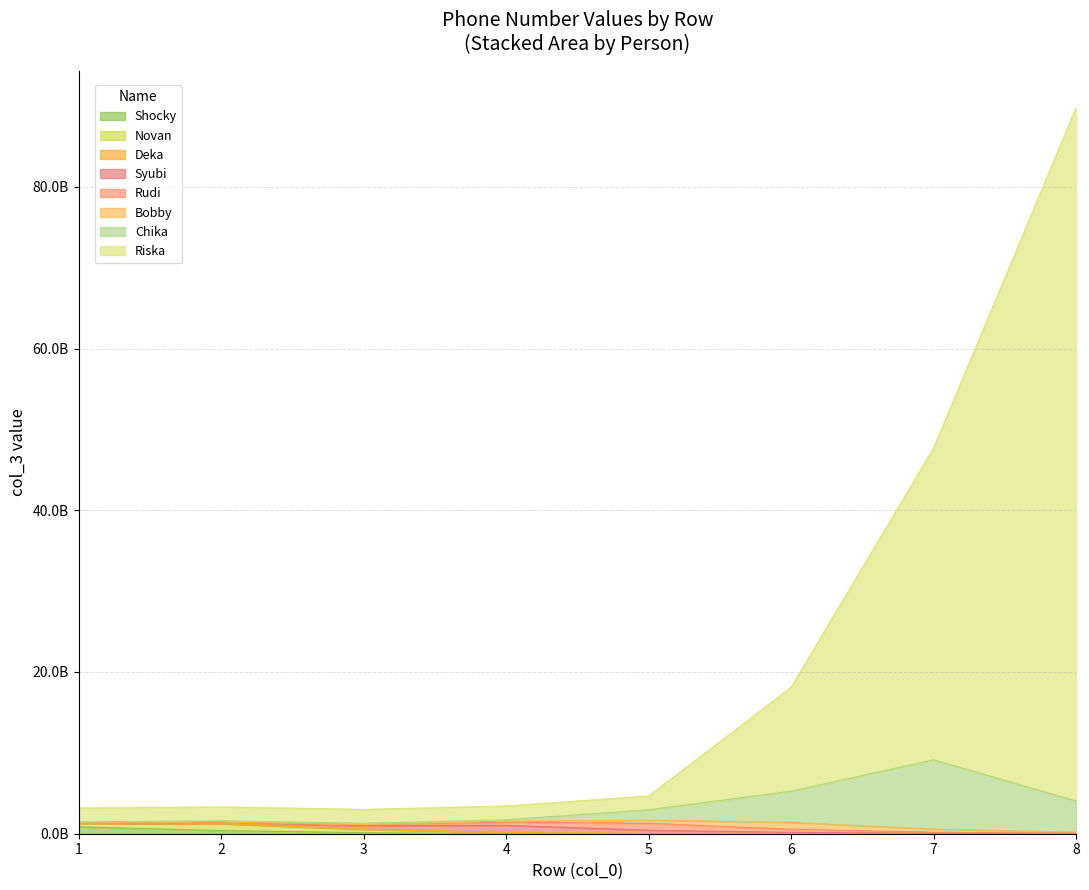

What is the difference between the second highest and second lowest values?

7722046669